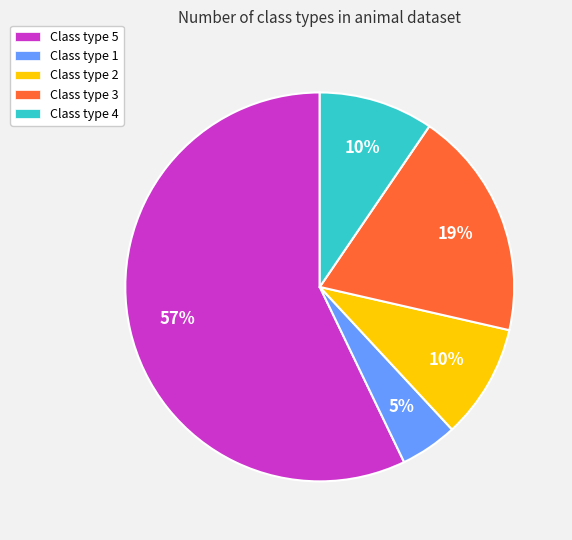

Which category has the biggest portion of the pie?

Class type 5